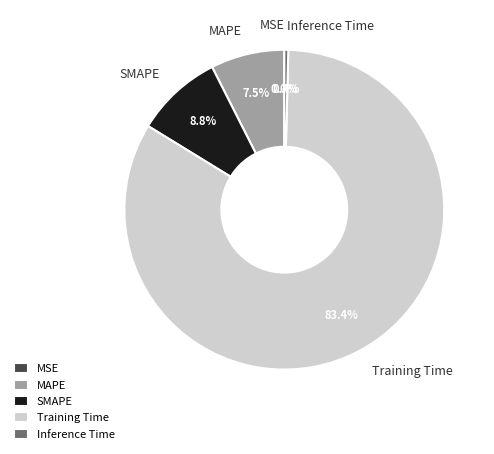

What percentage is the Training Time slice, to the nearest percent?

83%